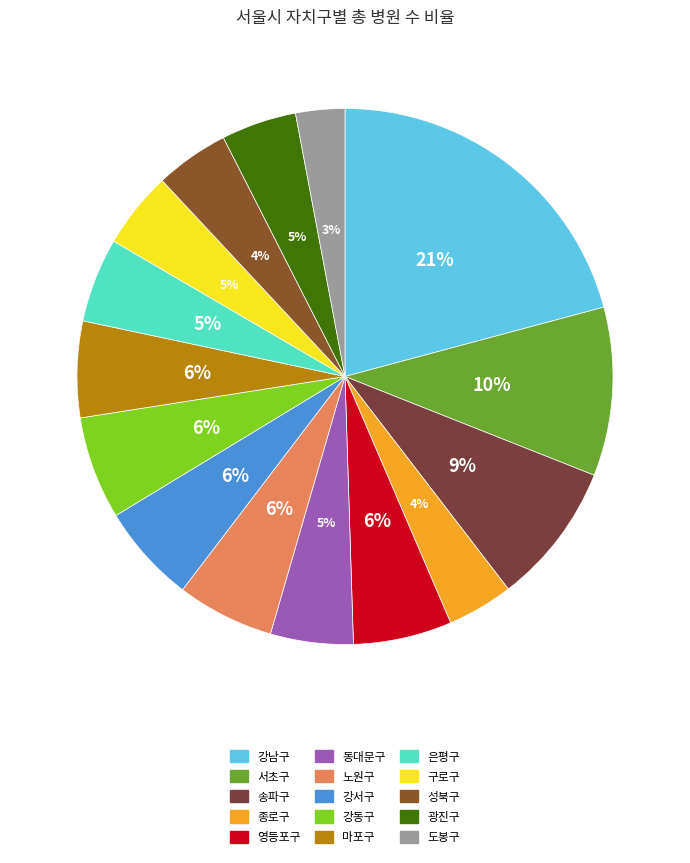

What percentage is the 구로구 slice, to the nearest percent?

5%